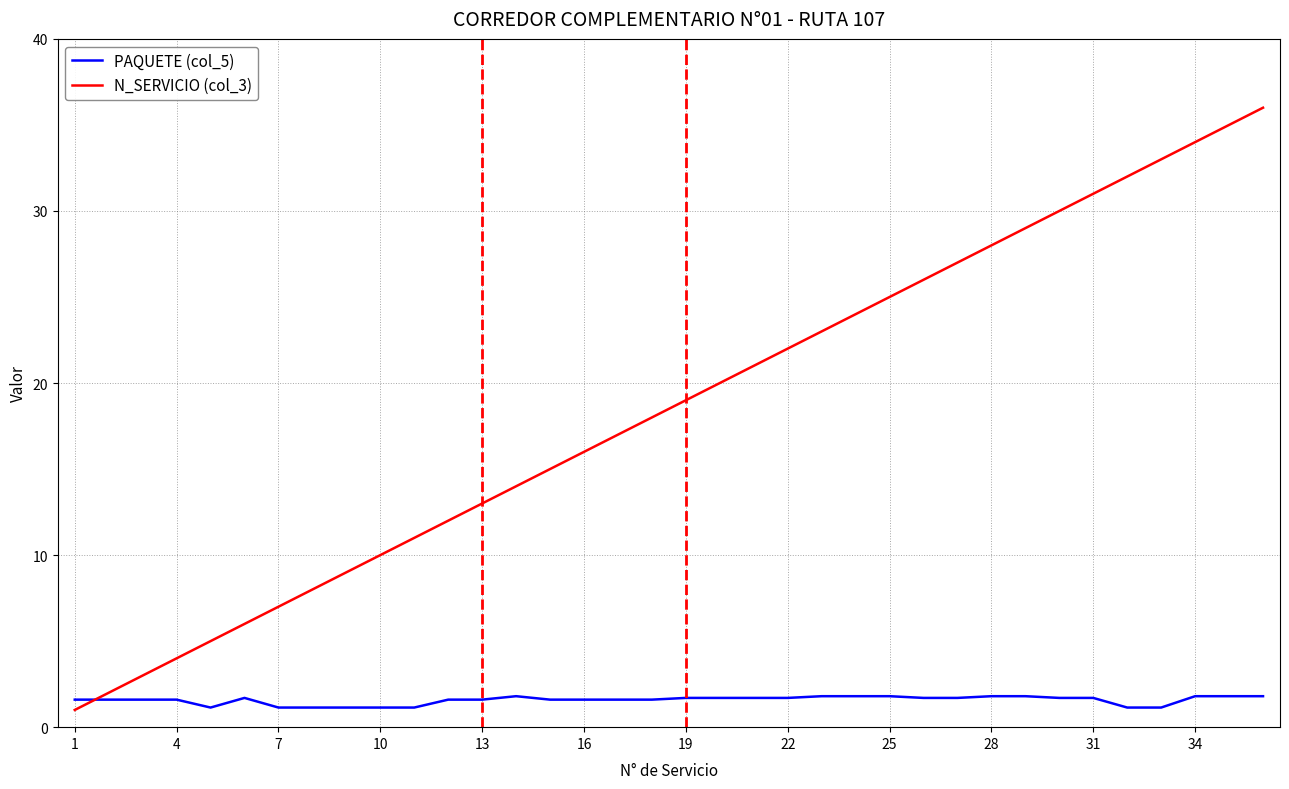

Rank the series by their maximum value, from lowest to highest.

PAQUETE (col_5), N_SERVICIO (col_3)